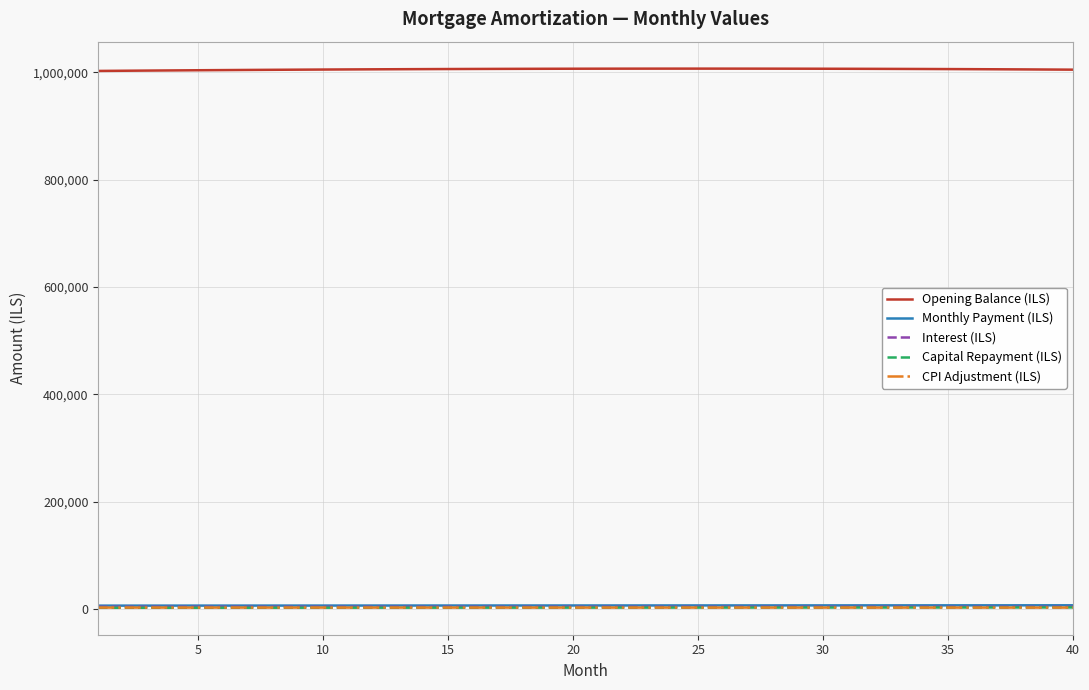

True or false: Opening Balance (ILS) and Capital Repayment (ILS) intersect in this chart.

False